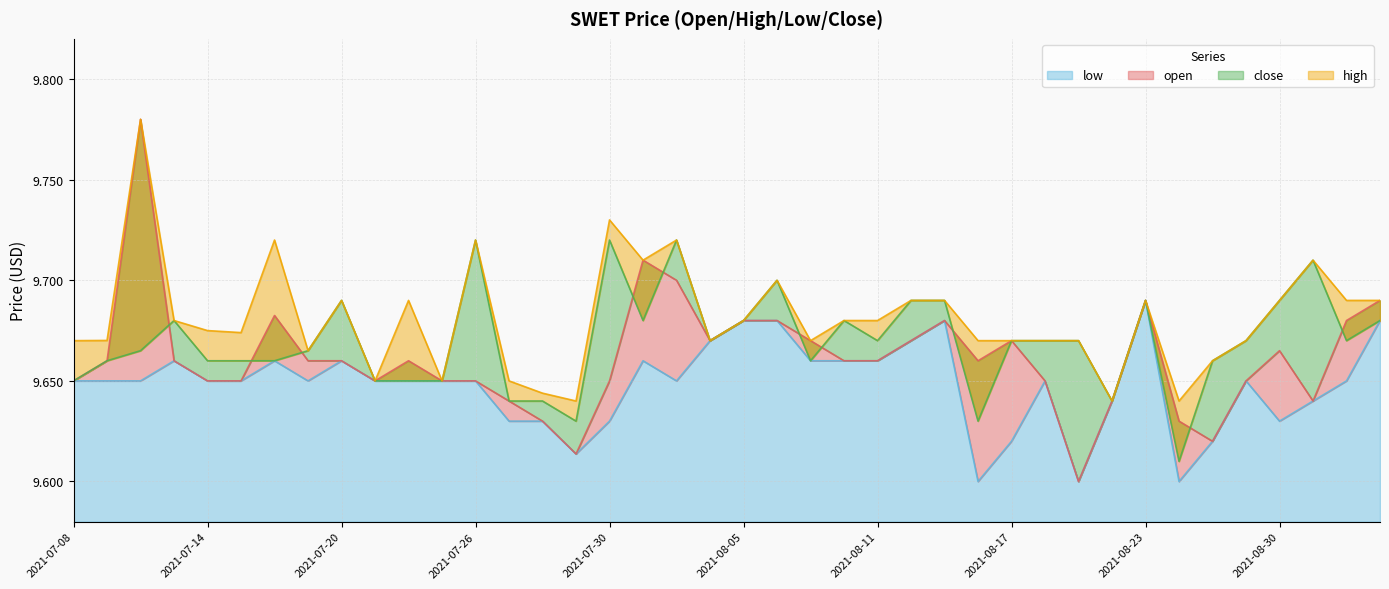

True or false: close and high cross at least once.

False